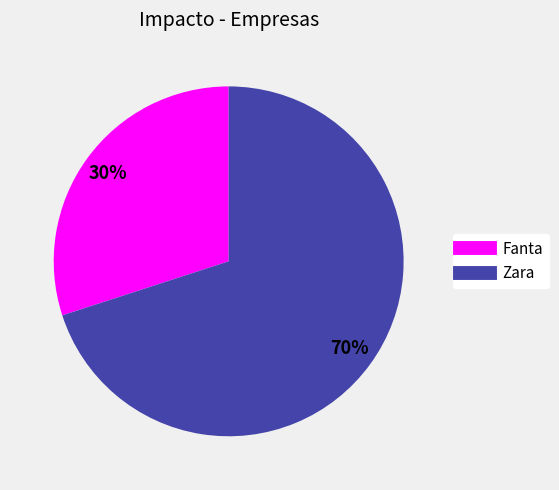

The Zara slice represents 70% of the pie. True or false?

True